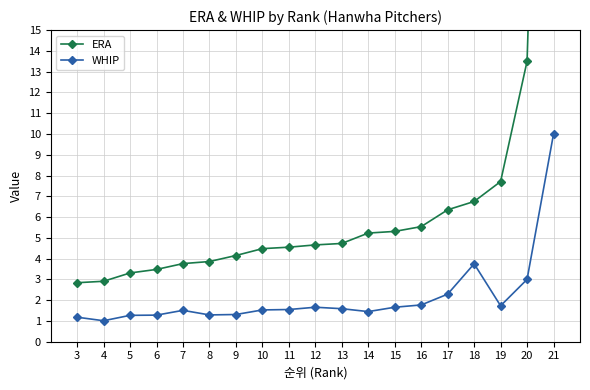

What is the difference between the highest and lowest values at 9?

2.8